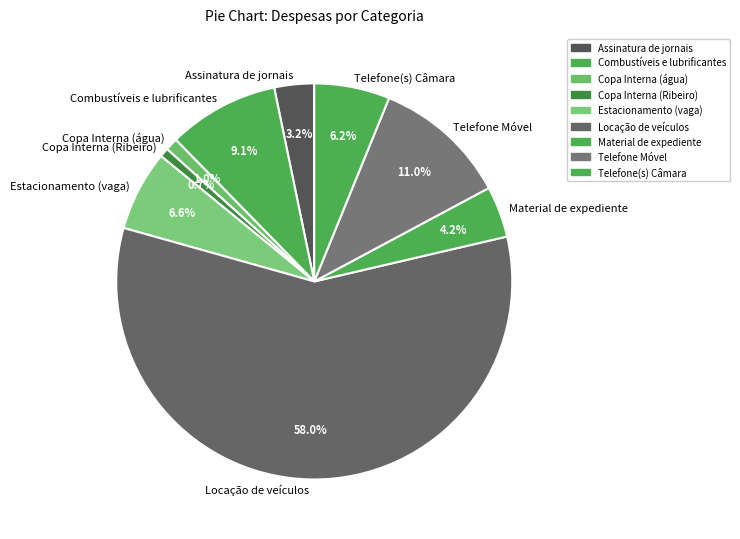

To the nearest percent, what portion does Copa Interna (água) represent?

1%